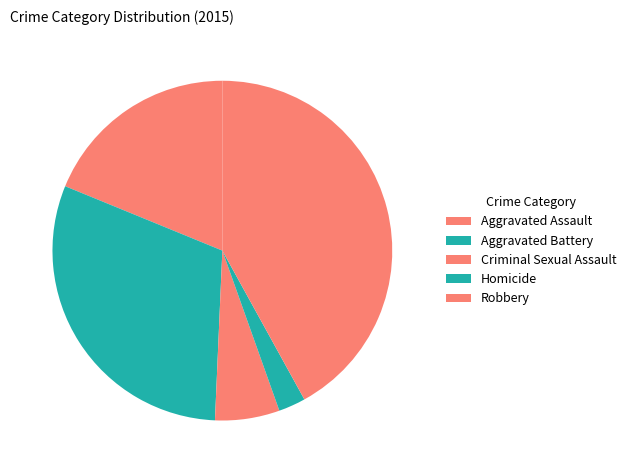

True or false: Aggravated Battery accounts for 25% of the total.

False